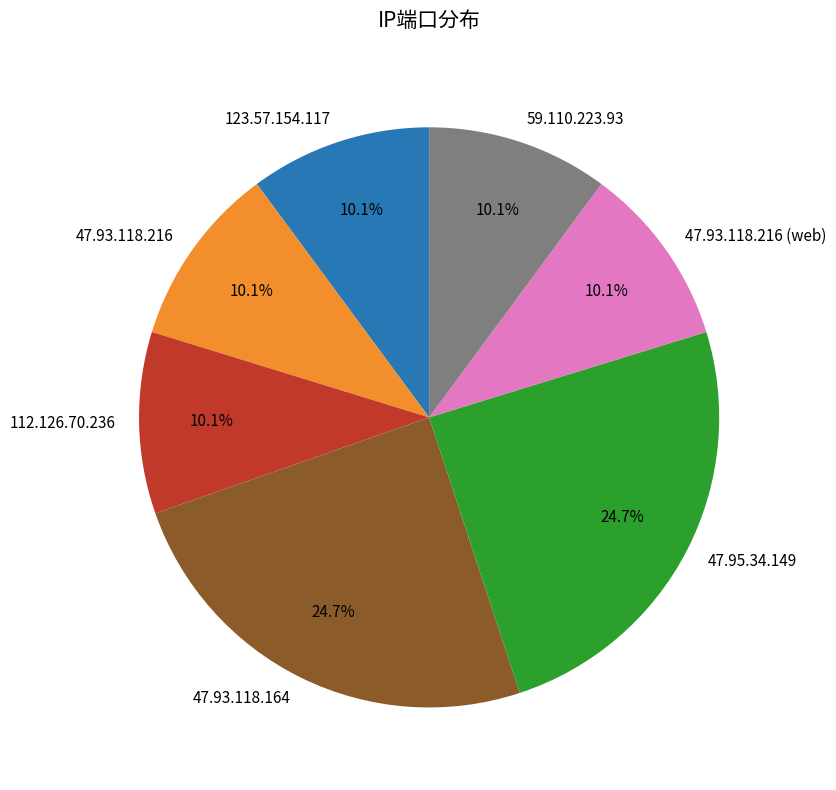

True or false: 59.110.223.93 accounts for 4% of the total.

False